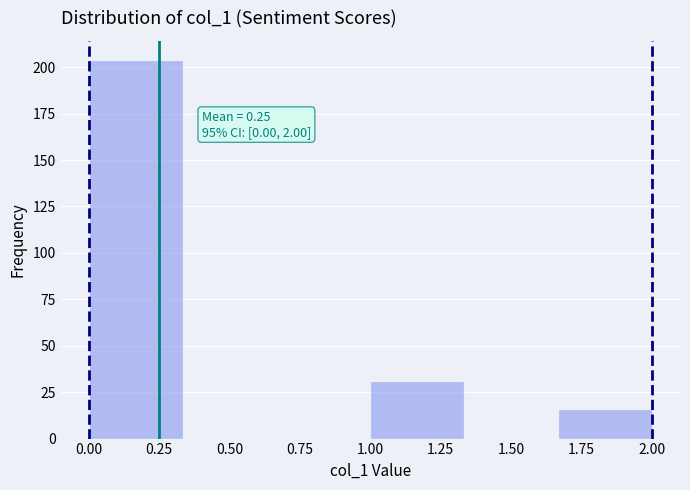

Over which range of the x-axis is the bar tallest?

0.00 to 0.35